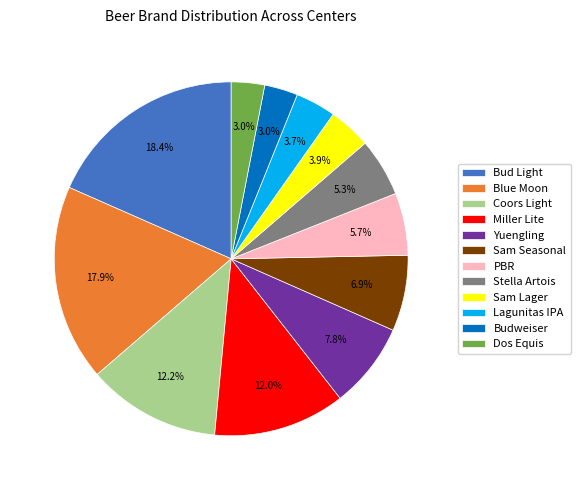

True or false: PBR accounts for 1% of the total.

False